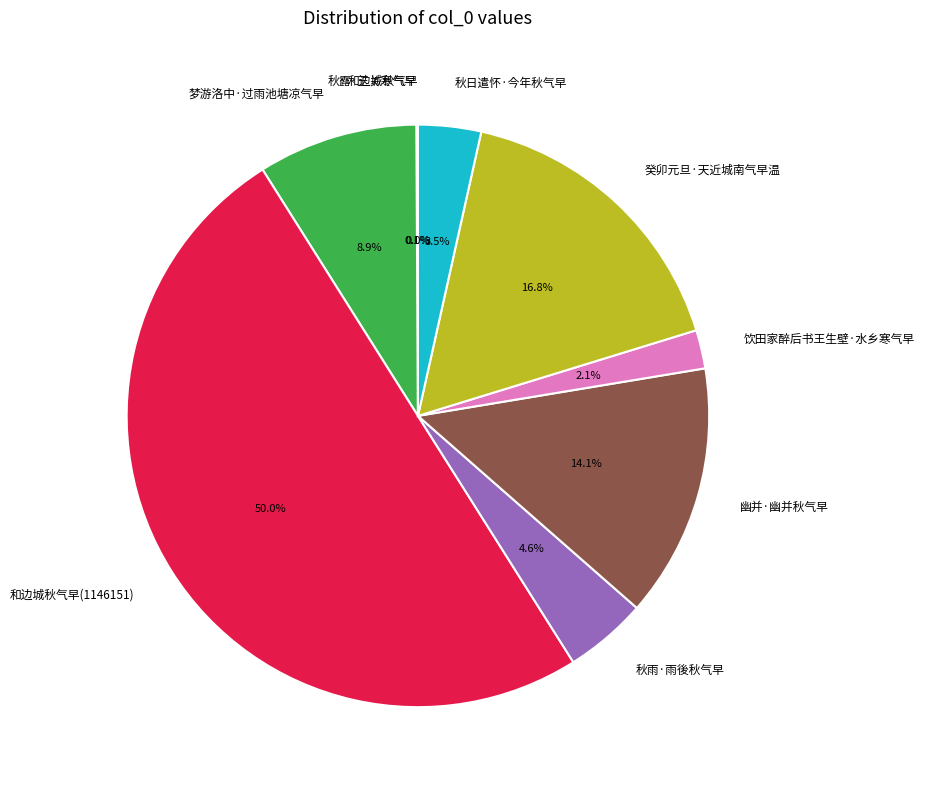

Between 秋雨·雨後秋气早 and 饮田家醉后书王生壁·水乡寒气早, which is larger?

秋雨·雨後秋气早